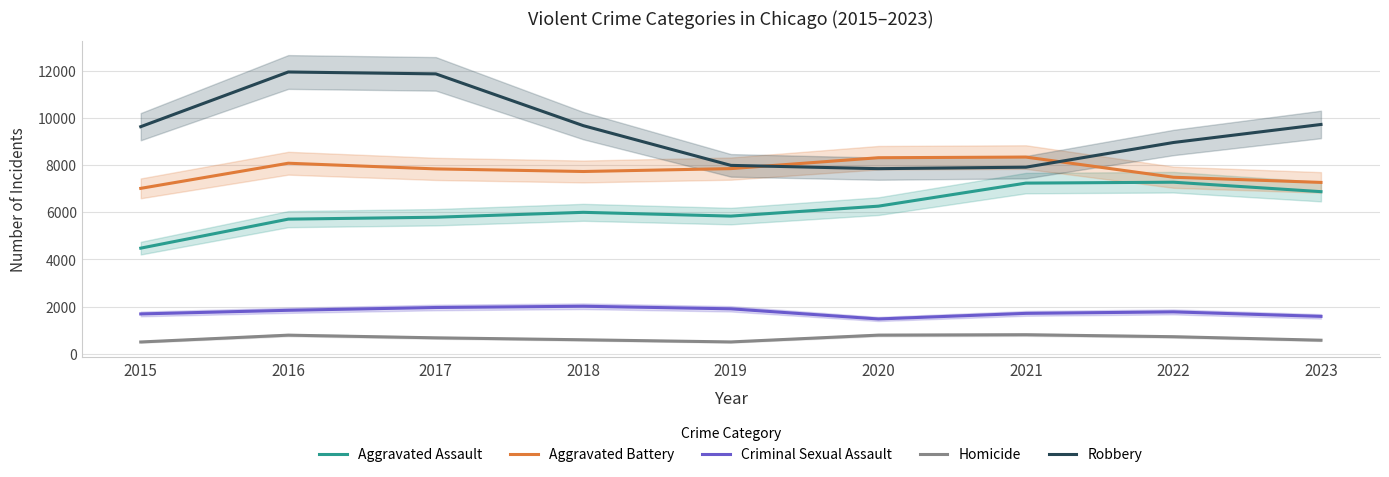

The Criminal Sexual Assault series shows 3425 at 2017. True or false?

False